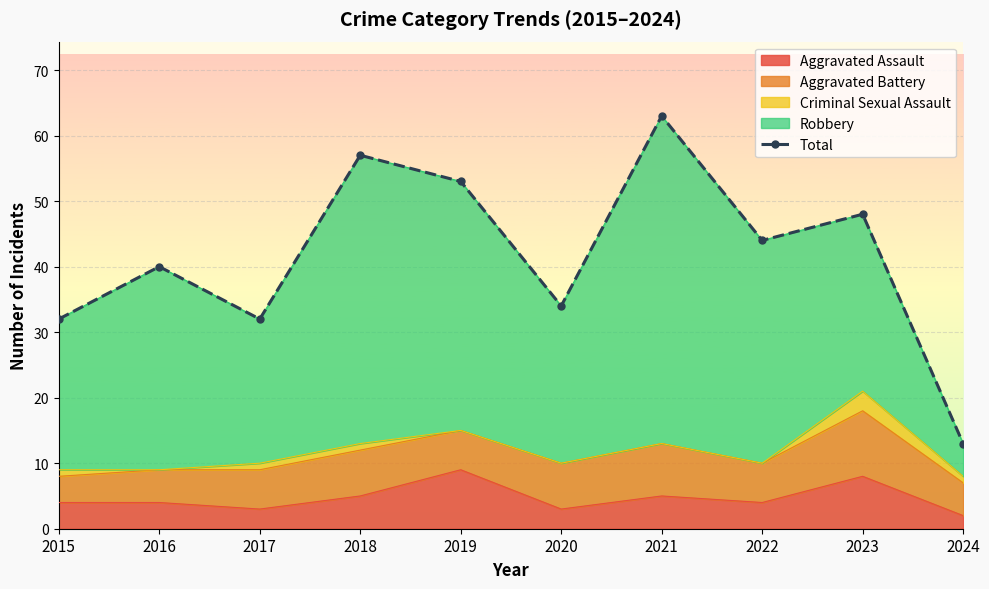

Reading left to right, transcribe all the data shown in this chart.

32	40	32	57	53	34	63	44	48	13